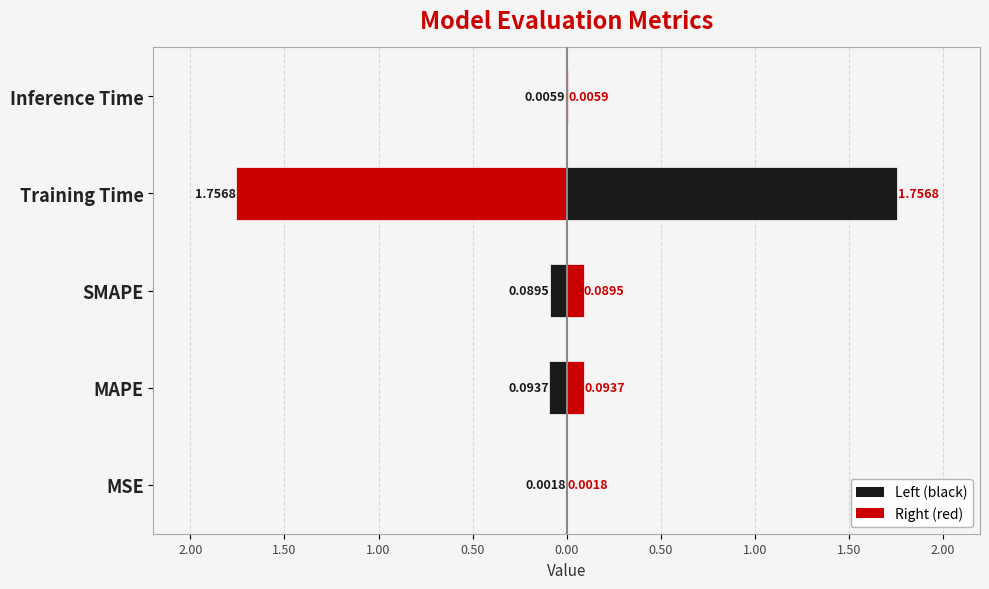

What is the average value?

0.4